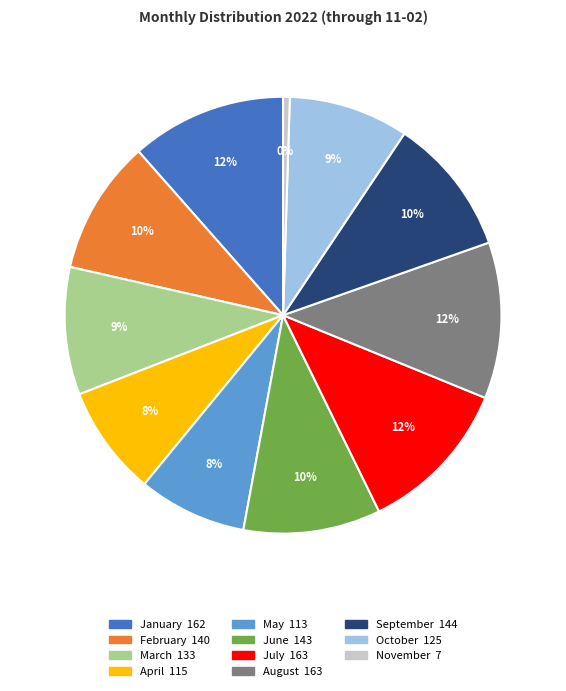

Which slice is the smallest?

November